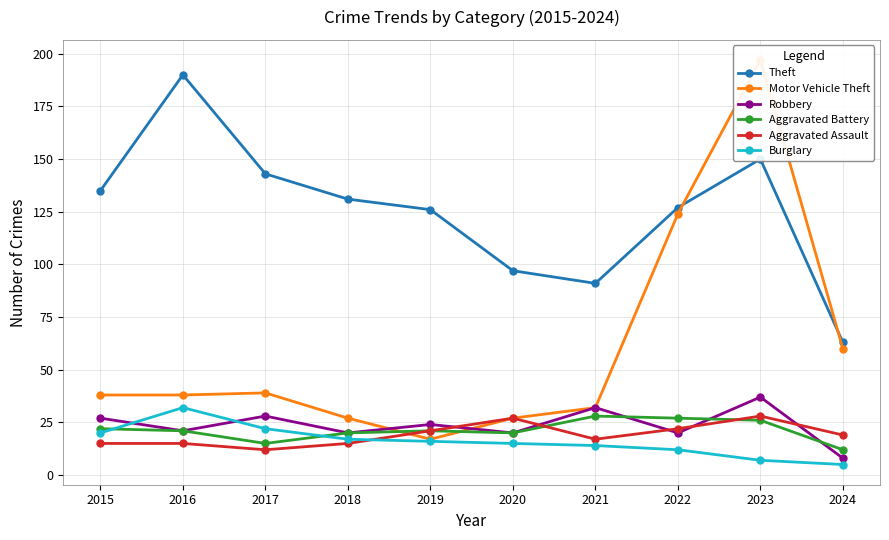

Rank the categories by Burglary value from lowest to highest.

2024, 2023, 2022, 2021, 2020, 2019, 2018, 2015, 2017, 2016